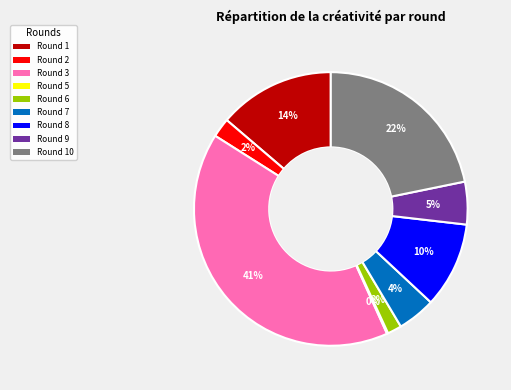

To the nearest percent, what percentage of the pie is Round 3?

41%